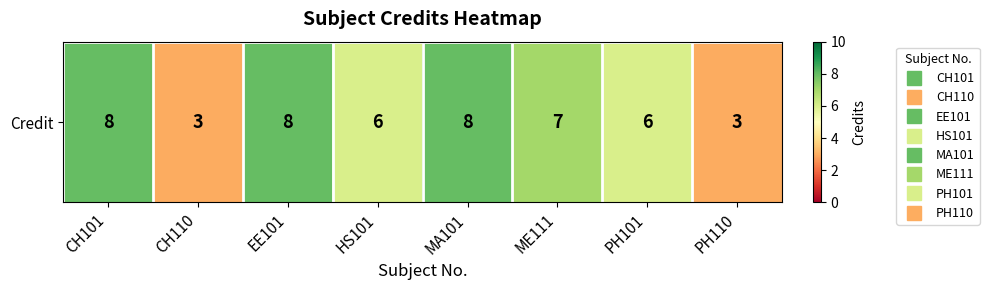

List the labels in order of value, largest first.

CH101, EE101, MA101, ME111, HS101, PH101, CH110, PH110